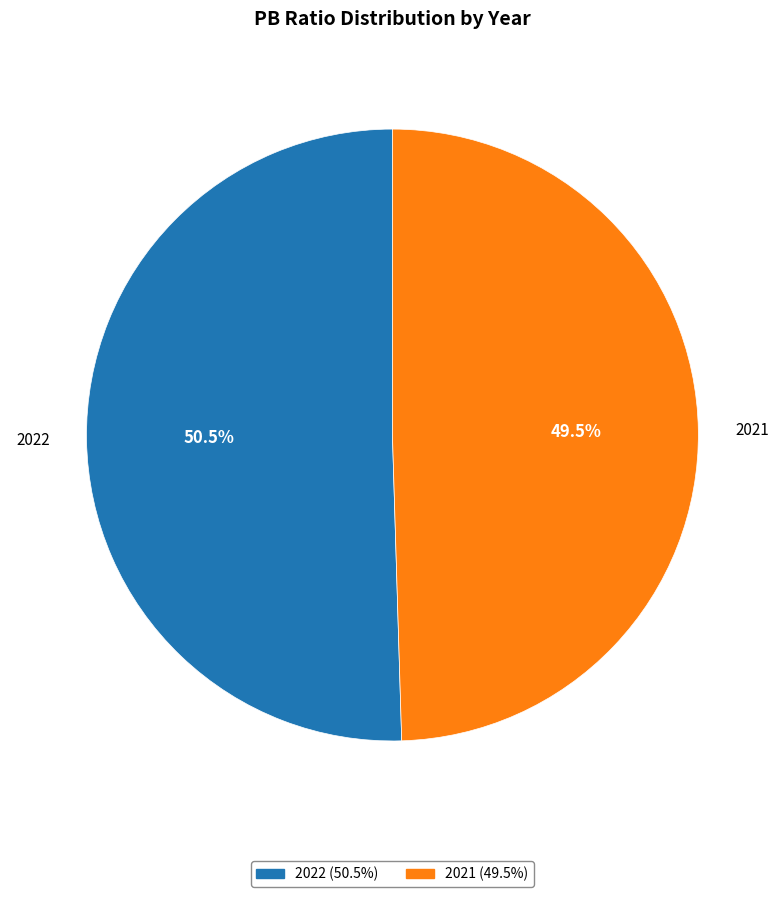

Does 2022 account for over 50% of the chart?

Yes